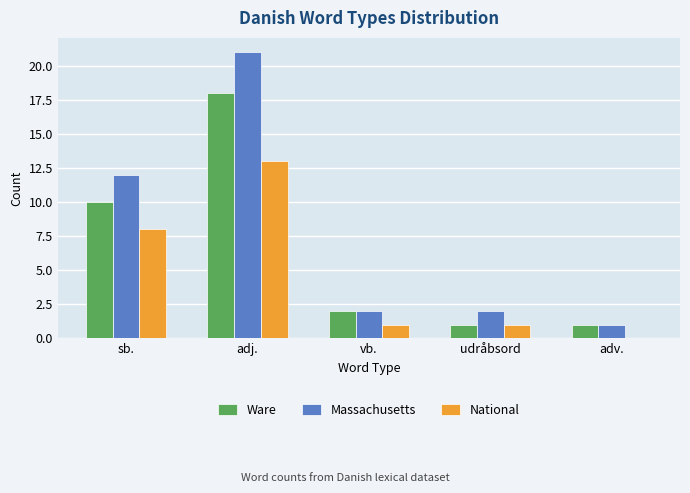

True or false: National has a value of 1 at udråbsord.

True